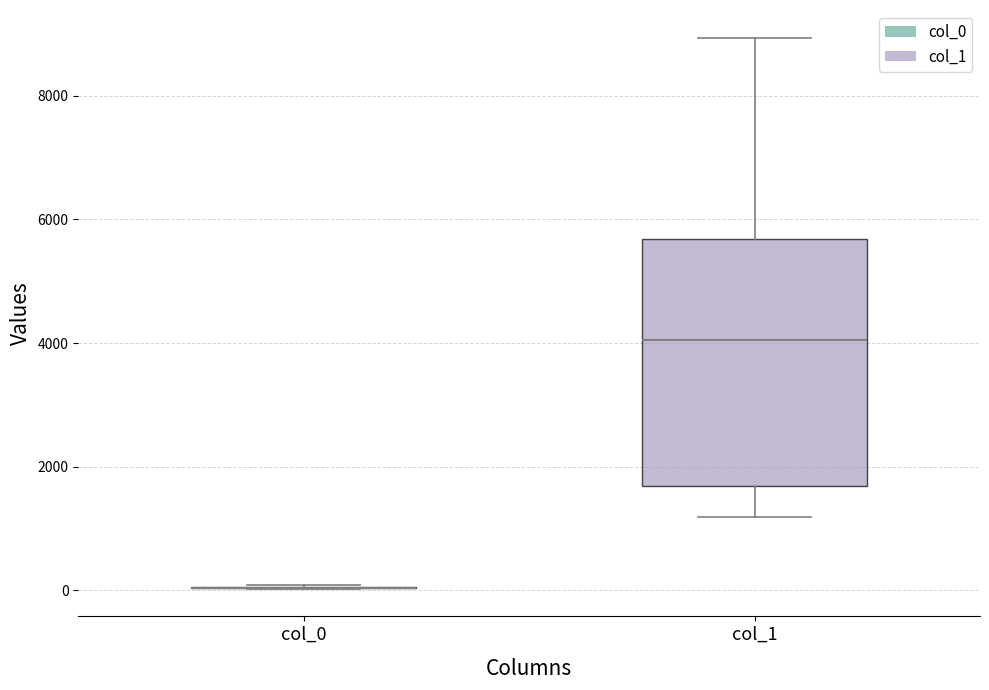

Reading left to right, read every box against the y-axis: the position of its median line, the range the box covers, and the ends of its whiskers. The values are not printed on the chart, so give them approximately, as read against the axis.

col_0: box collapsed to a line at 0, whiskers 0 to 0
col_1: median 4000, box 1600 to 5600, whiskers 1200 to 9000